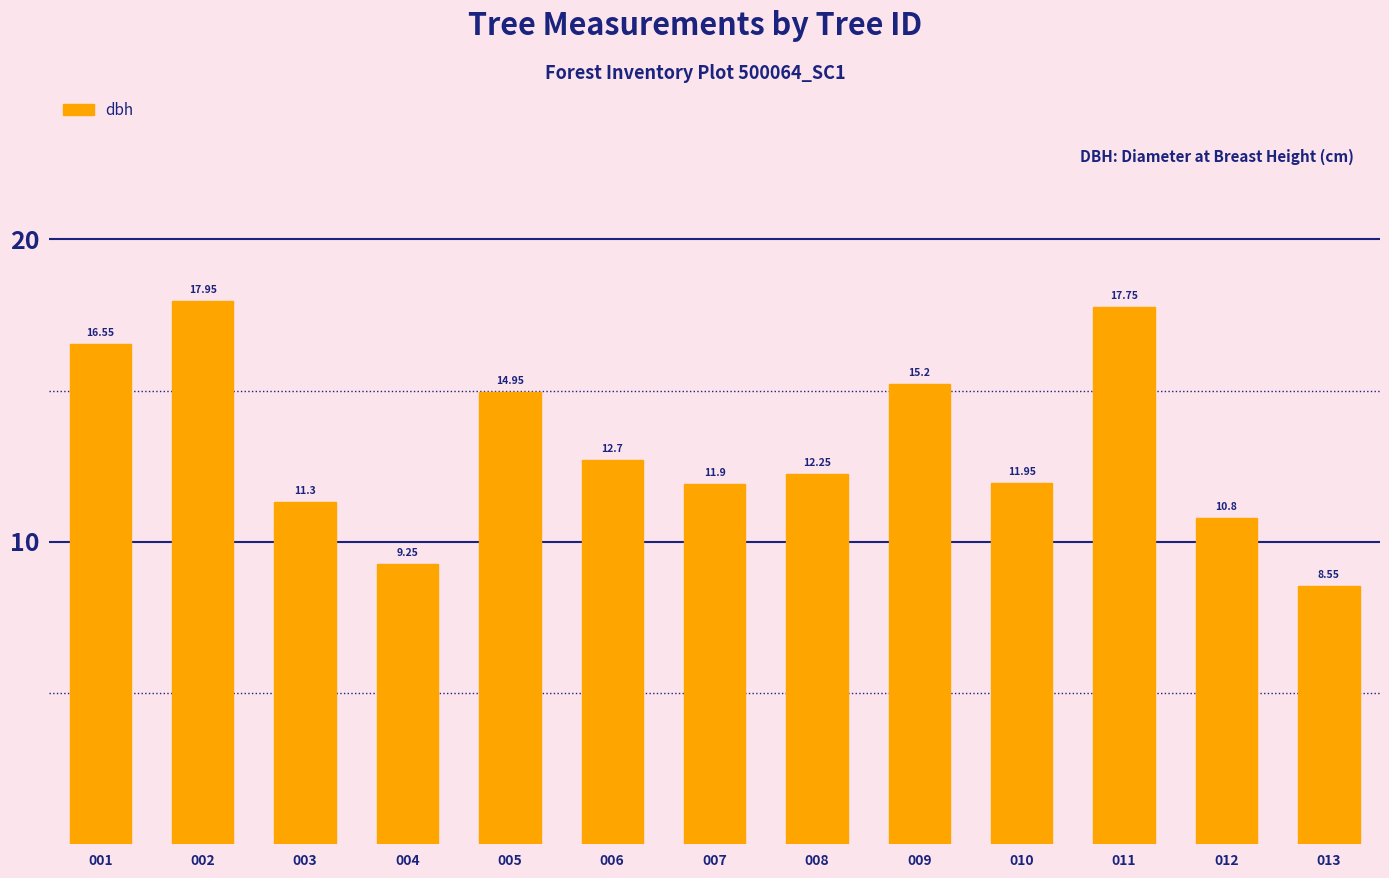

What is the difference between the maximum and minimum values?

9.4